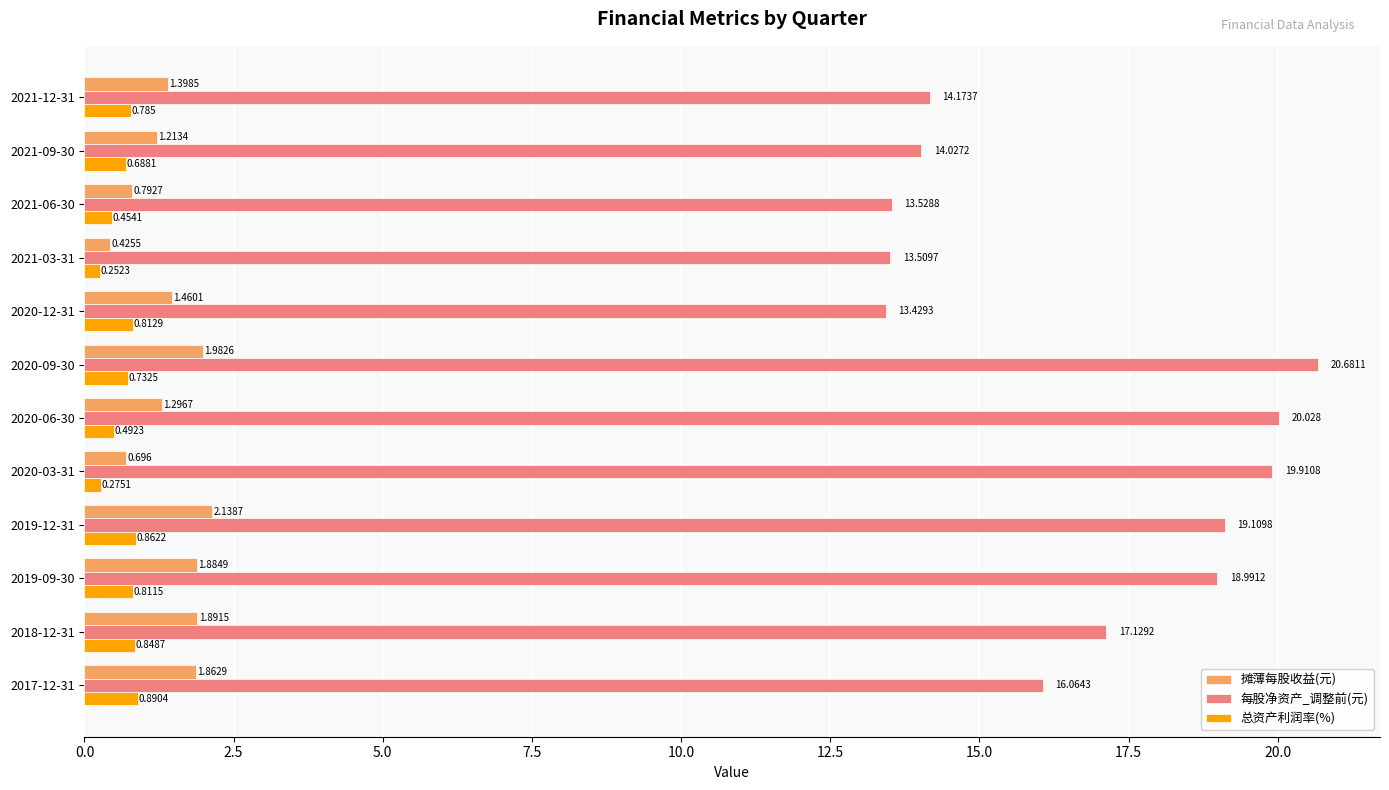

Which series changed the most between 2021-12-31 and 2021-09-30?

摊薄每股收益(元)